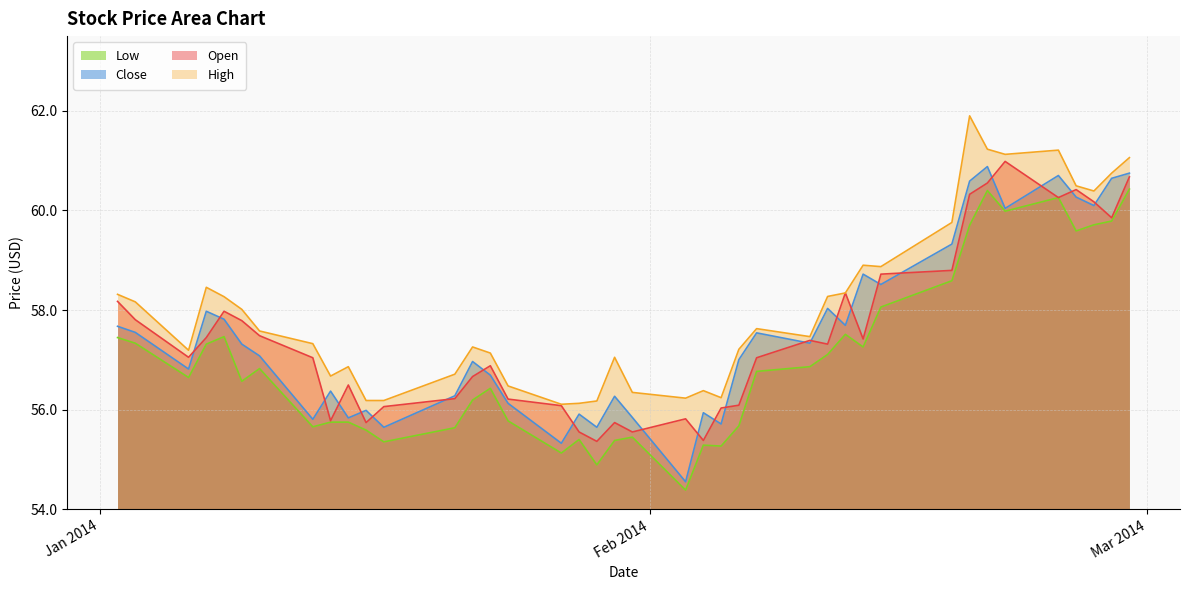

Which series has the largest range (max minus min)?

Close